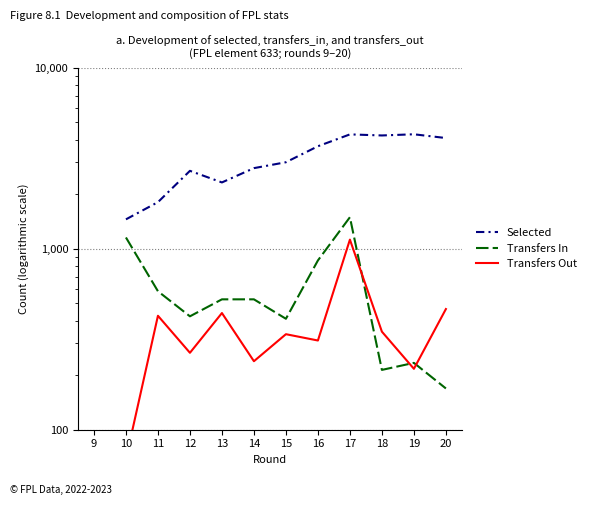

In Transfers In, how many points are lower than both neighbors (excluding endpoints)?

3